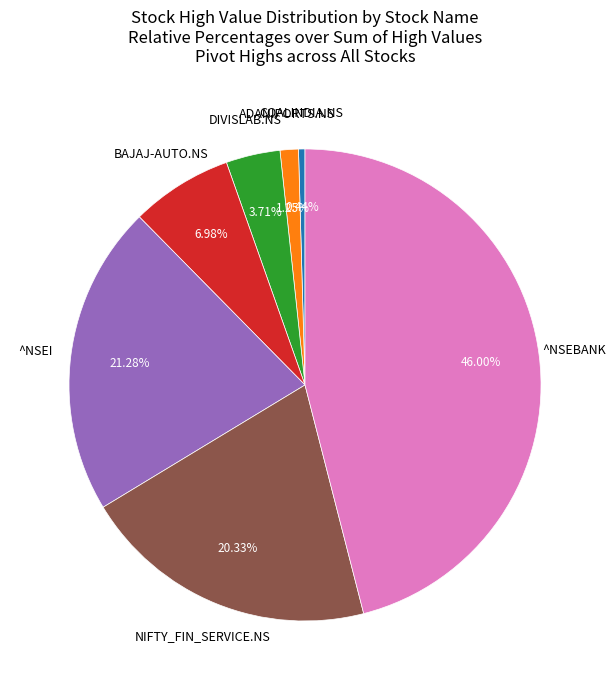

Is there a majority slice in this chart?

No